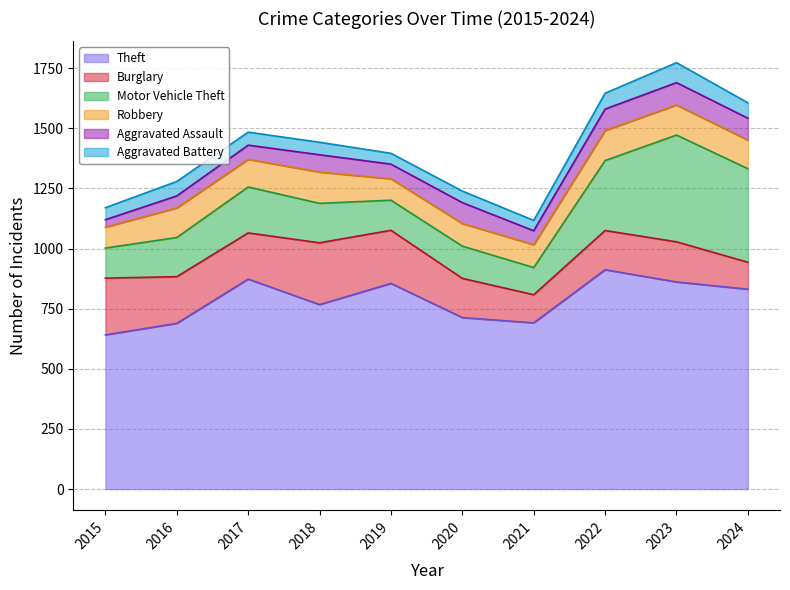

Reading right to left, extract all data points from this chart.

Theft: 831	861	912	691	713	855	767	873	689	641
Burglary: 112	167	163	117	163	221	257	192	194	236
Motor Vehicle Theft: 389	444	291	113	134	125	164	191	163	125
Robbery: 119	125	125	95	94	89	130	115	123	87
Aggravated Assault: 91	93	89	58	87	61	72	59	50	31
Aggravated Battery: 64	83	66	43	48	45	52	54	60	50